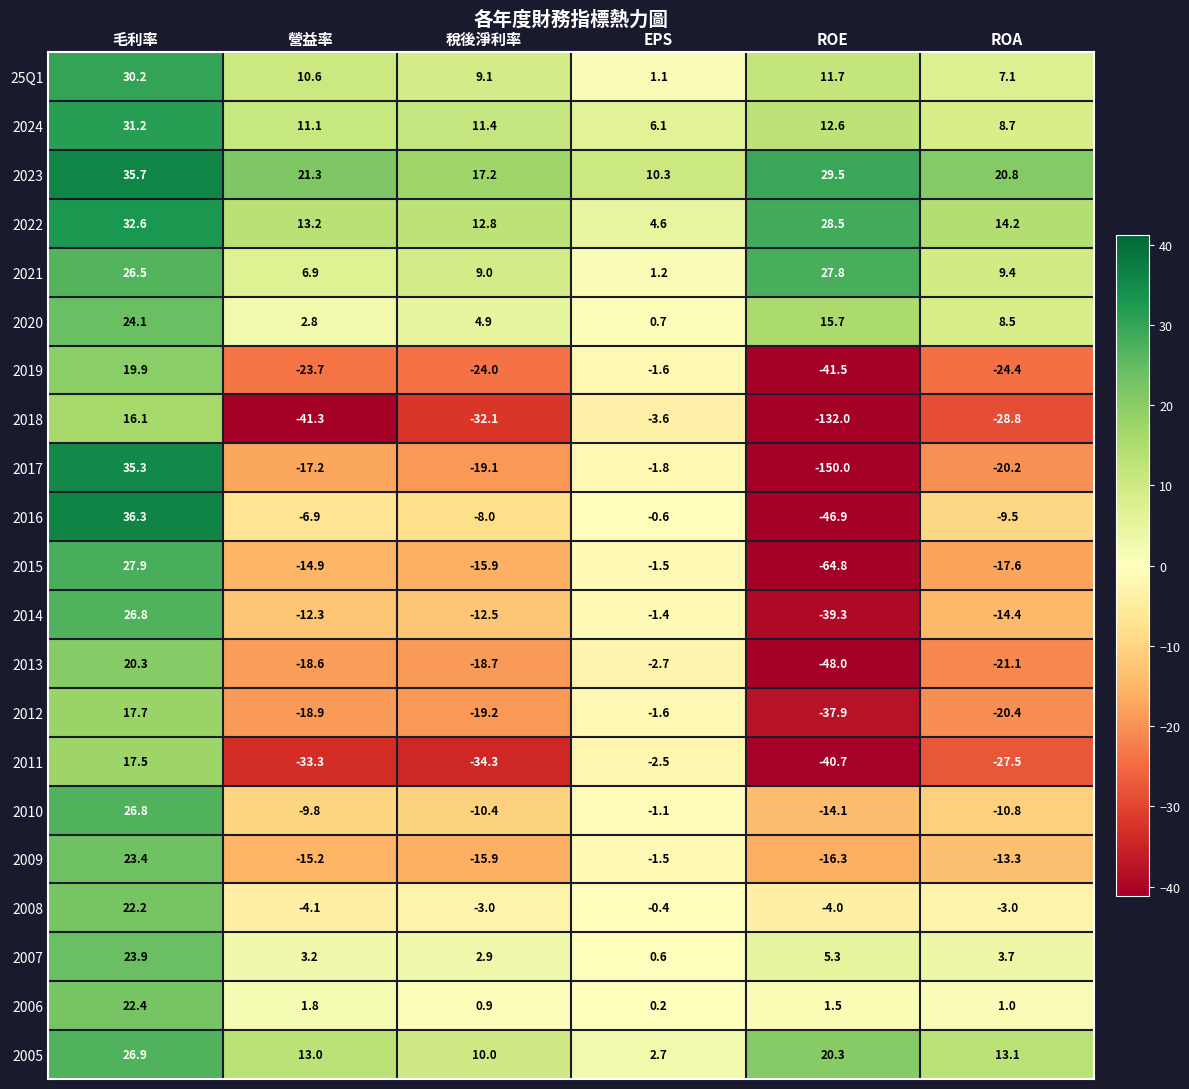

Which series has the widest spread of values?

2017